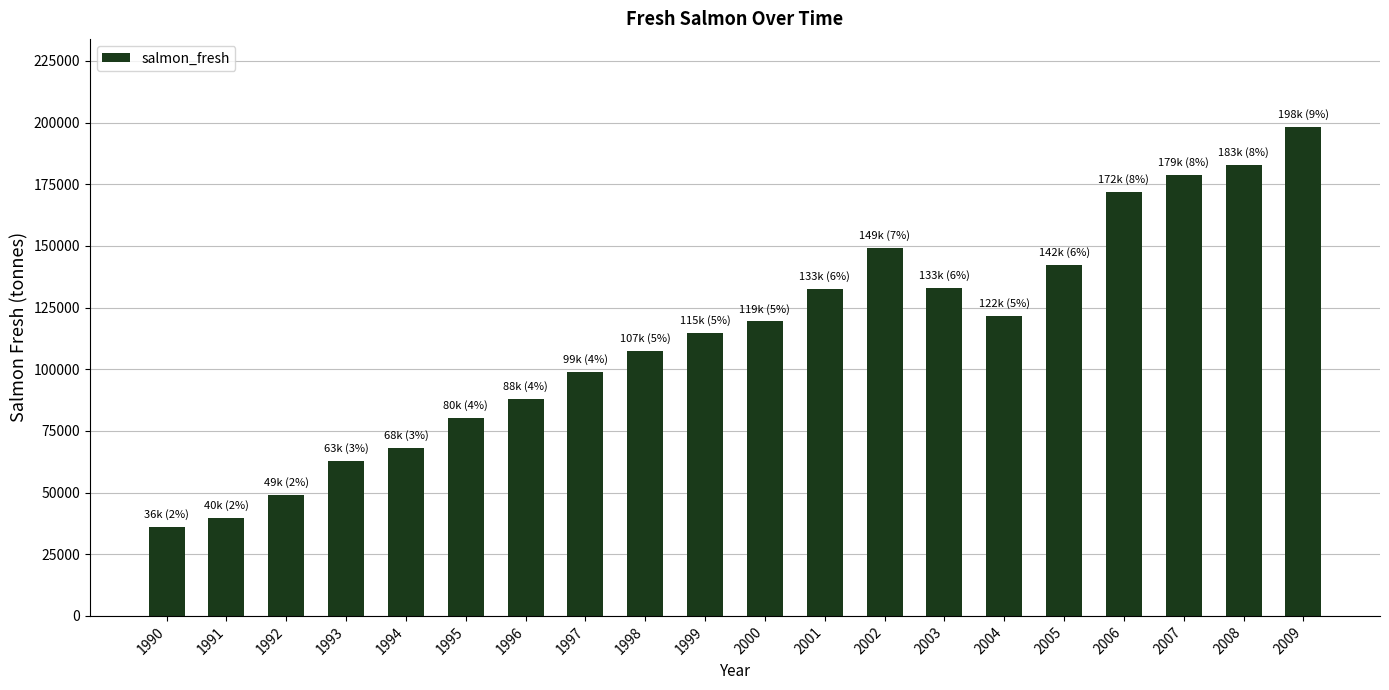

Approximately how many times larger is the value at 2006 compared to 2008?

0.9